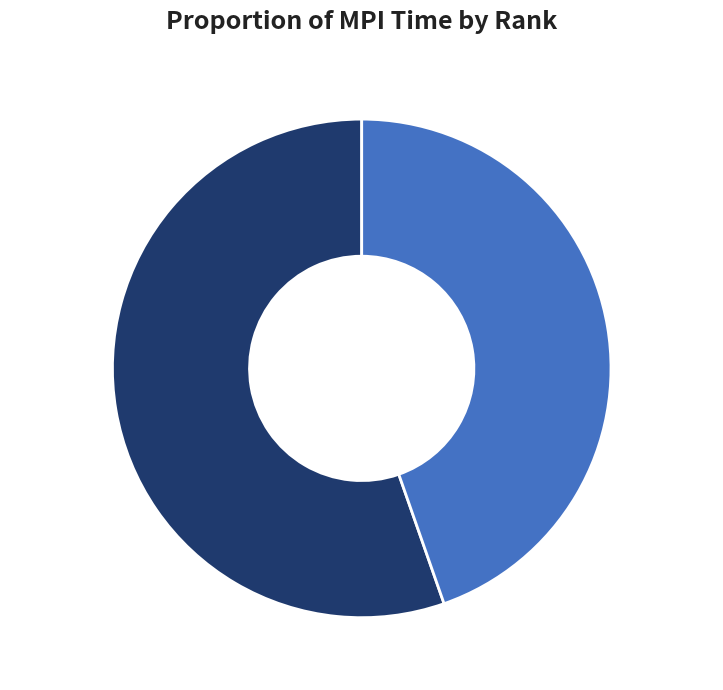

Is it true that Rank 0 is 55% of the pie?

True